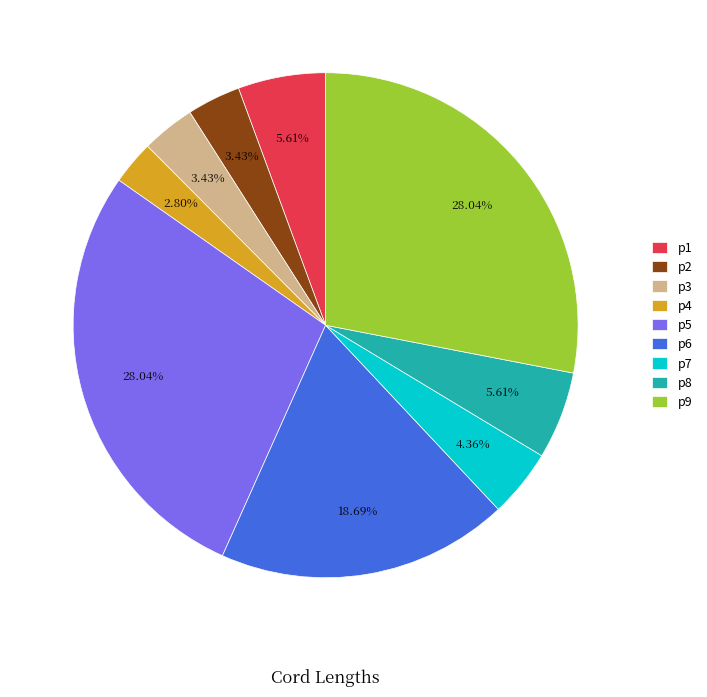

Does any single category account for the majority?

No